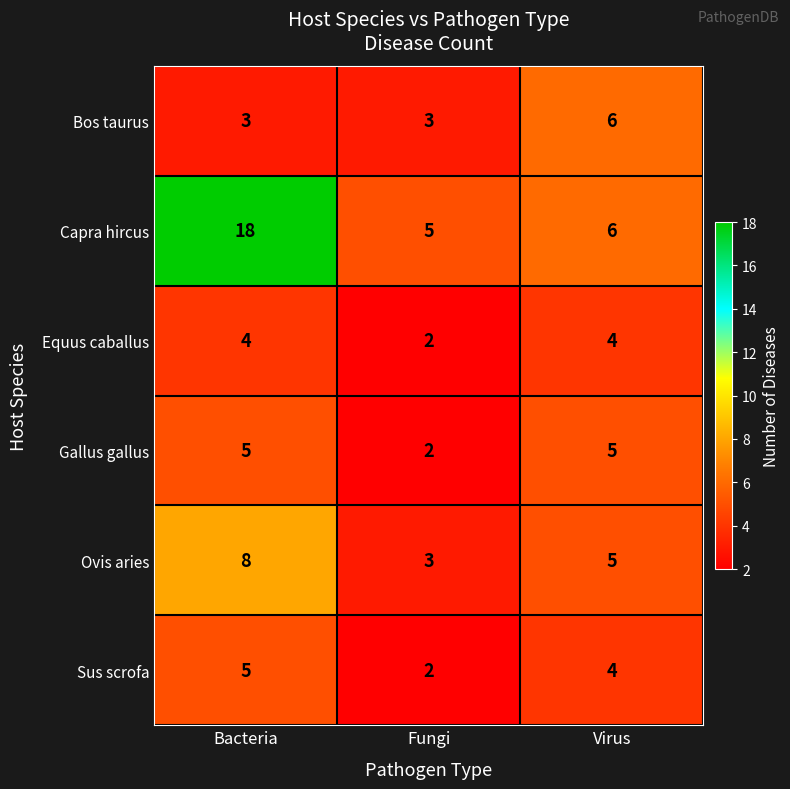

Which series has the largest total across all categories?

Capra hircus